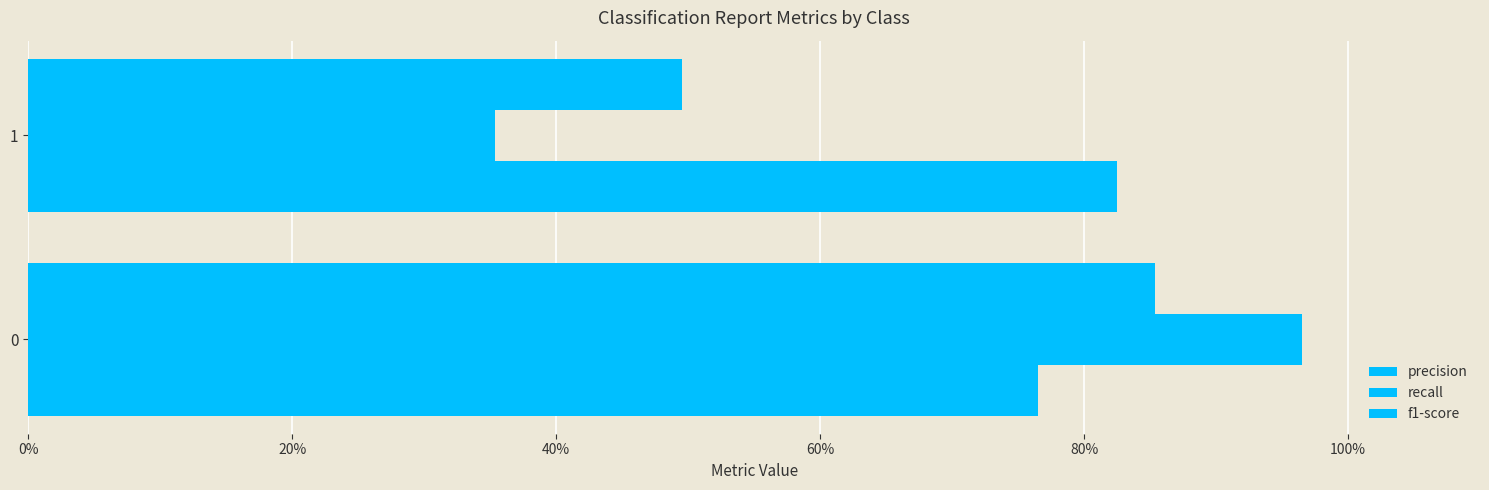

At how many categories does at least one series exceed 0?

2